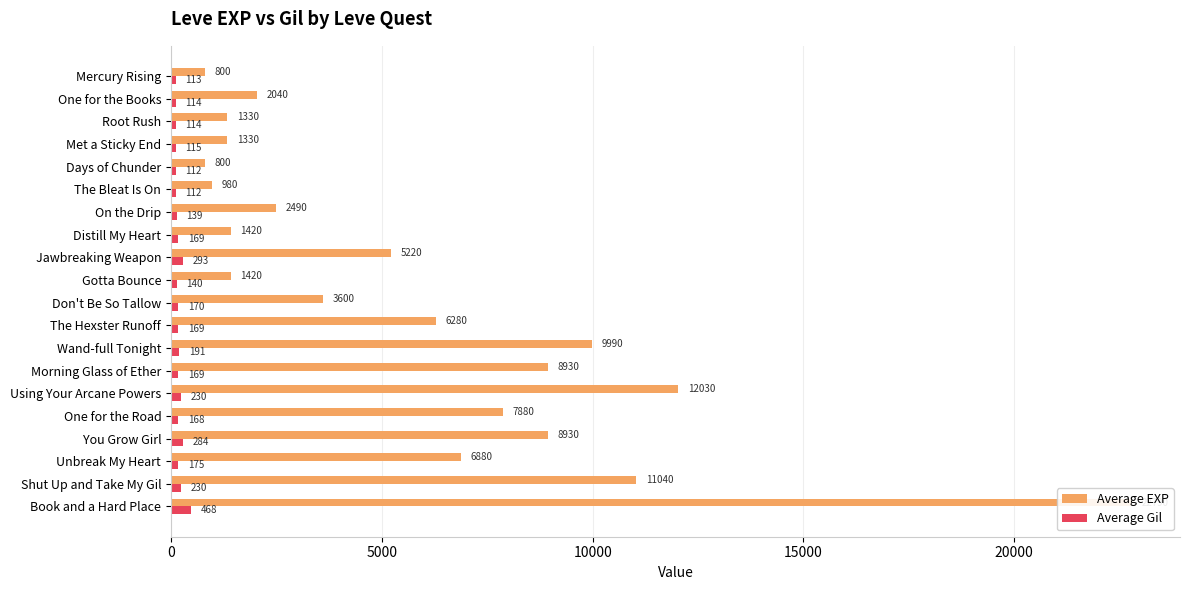

What is the minimum value shown in the chart?

112